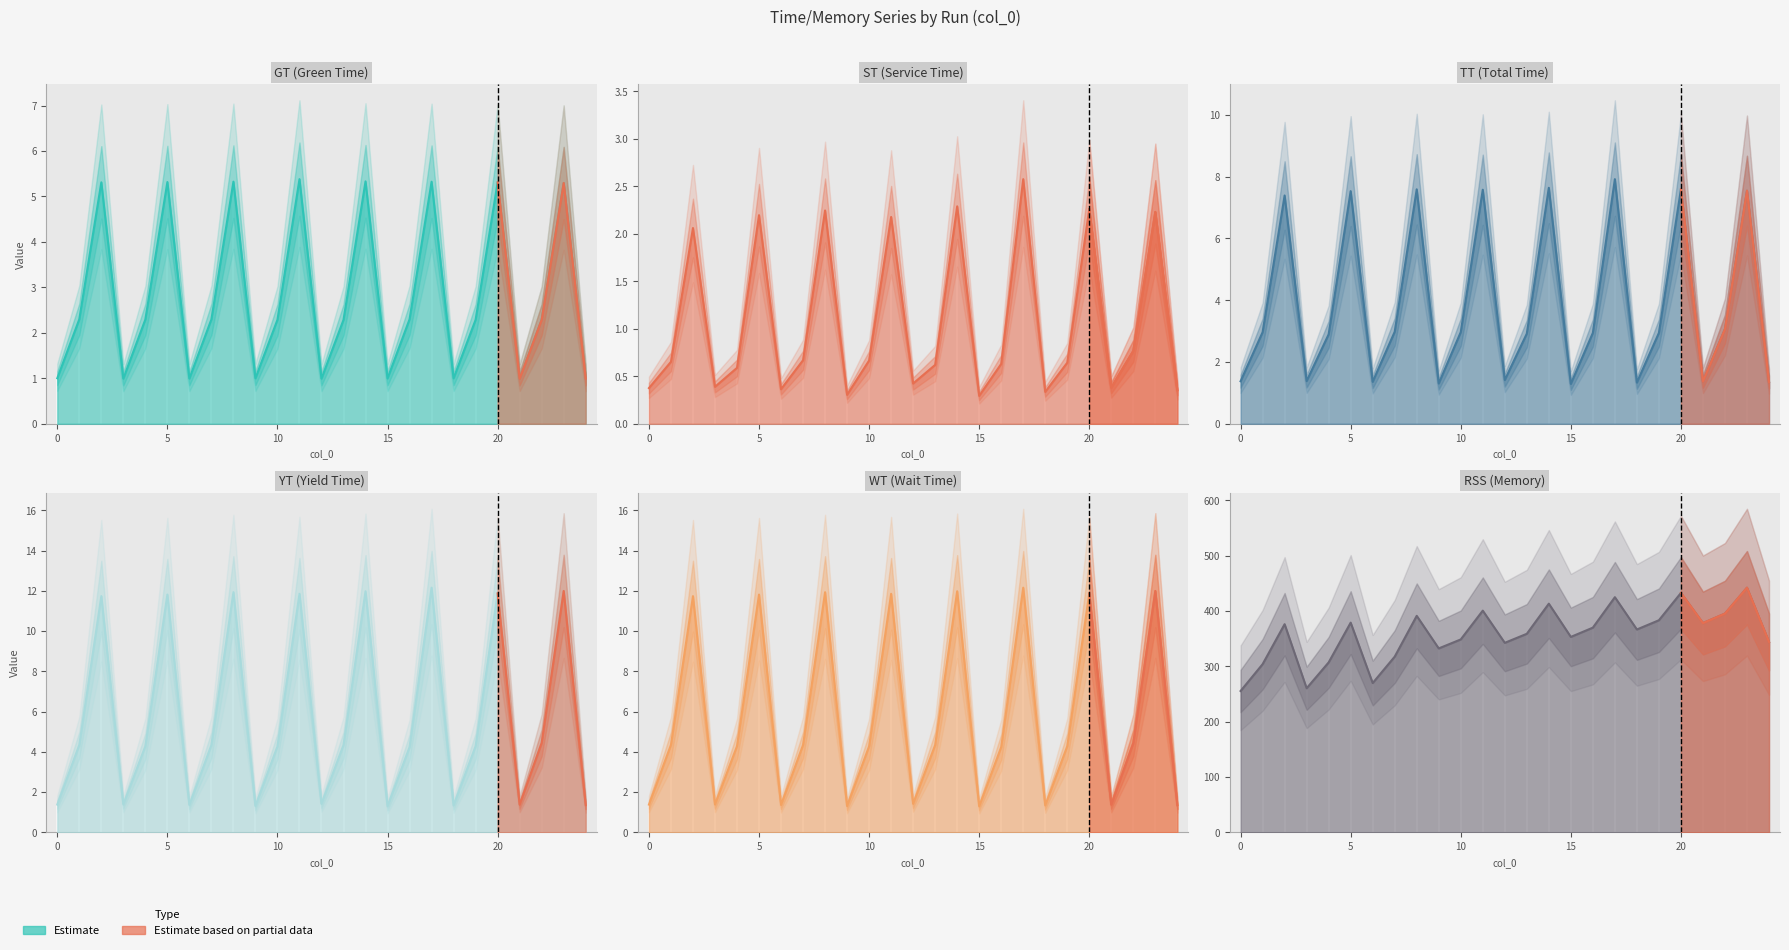

True or false: YT and RSS intersect in this chart.

False